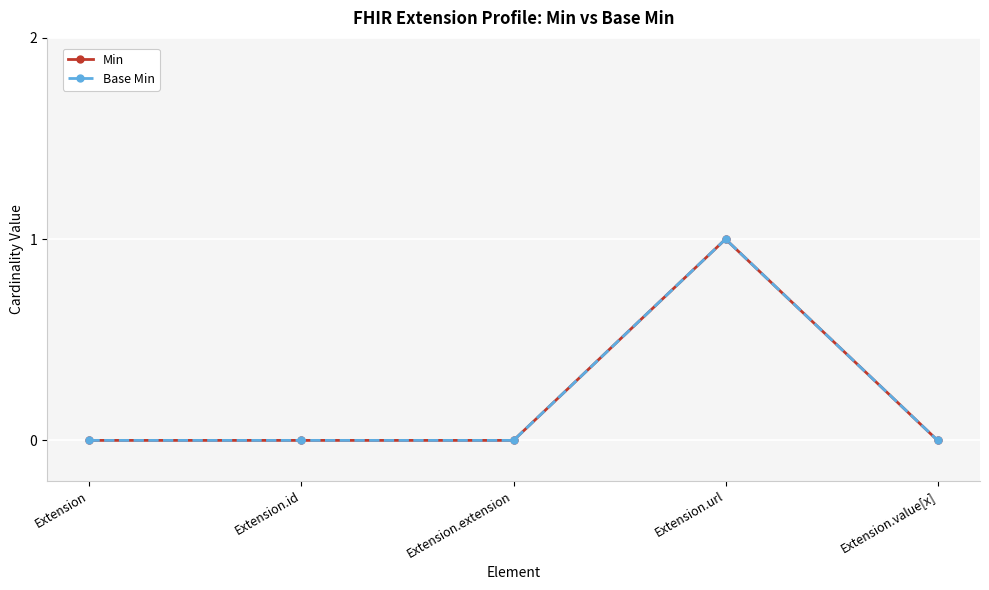

Is this an area chart (filled region under the line)?

No